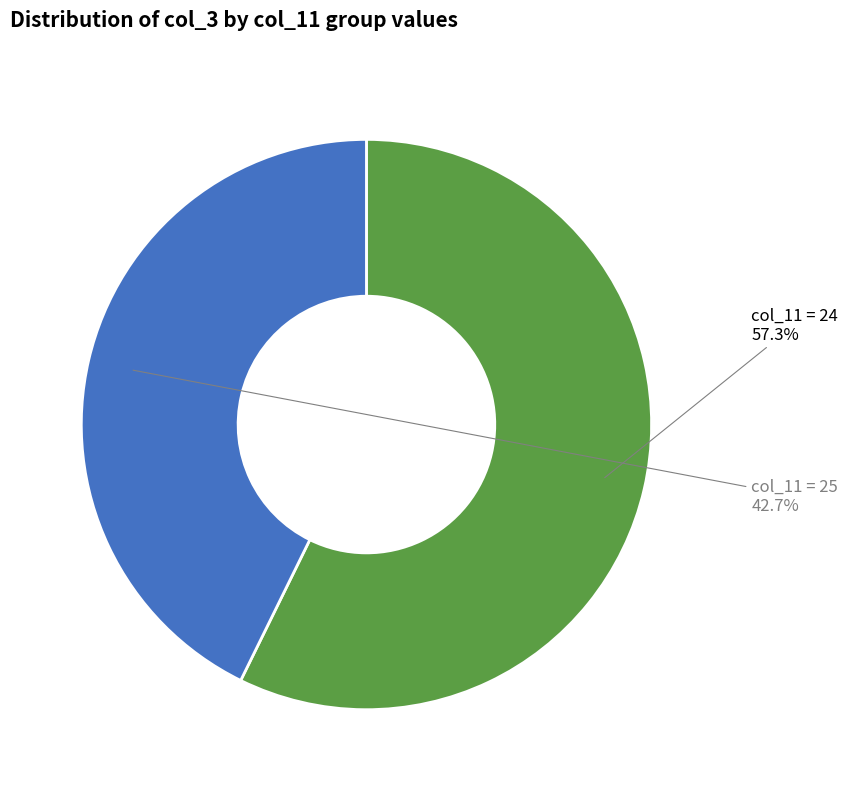

Rank the categories by value from lowest to highest.

col_11 = 25, col_11 = 24